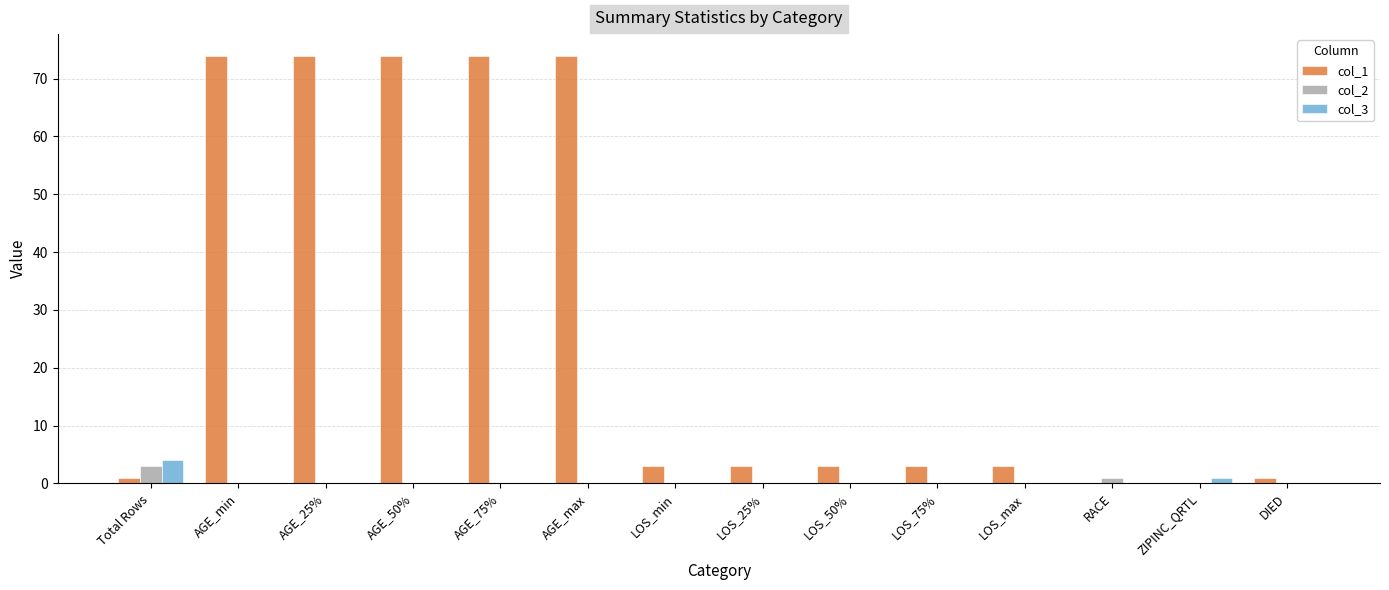

Which category has the highest value in the col_3 series?

Total Rows